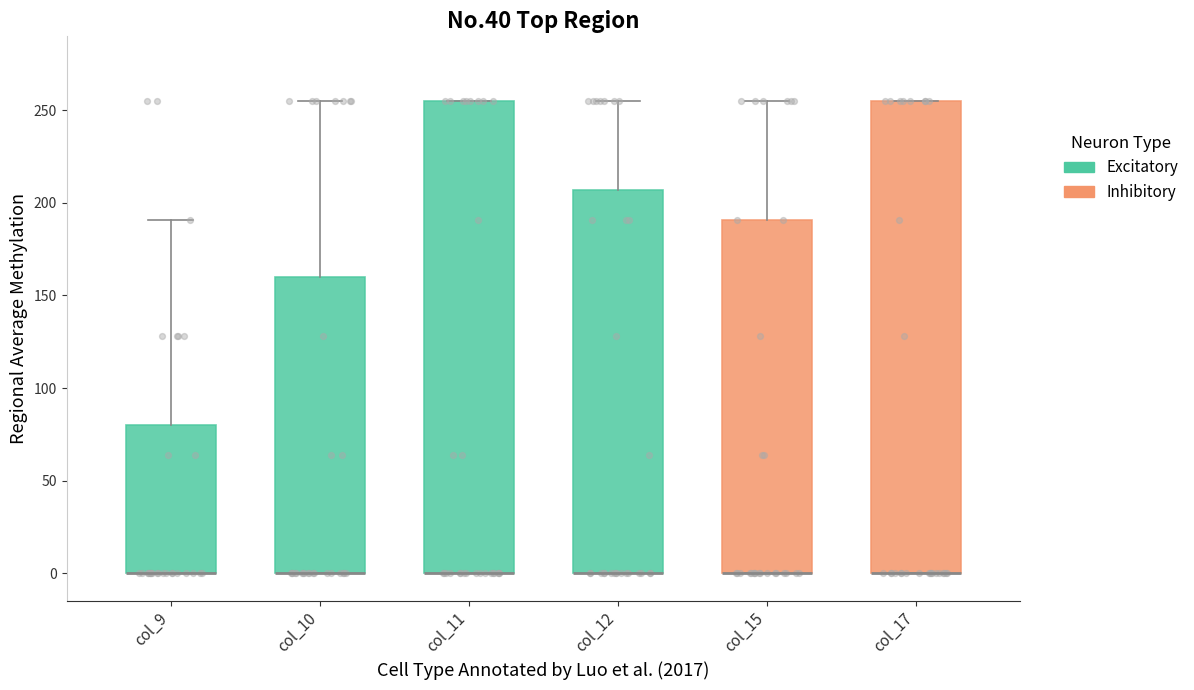

Where does the upper whisker of the box for col_9 end on the y-axis? The values are not printed on the chart, so give them approximately, as read against the axis.

190